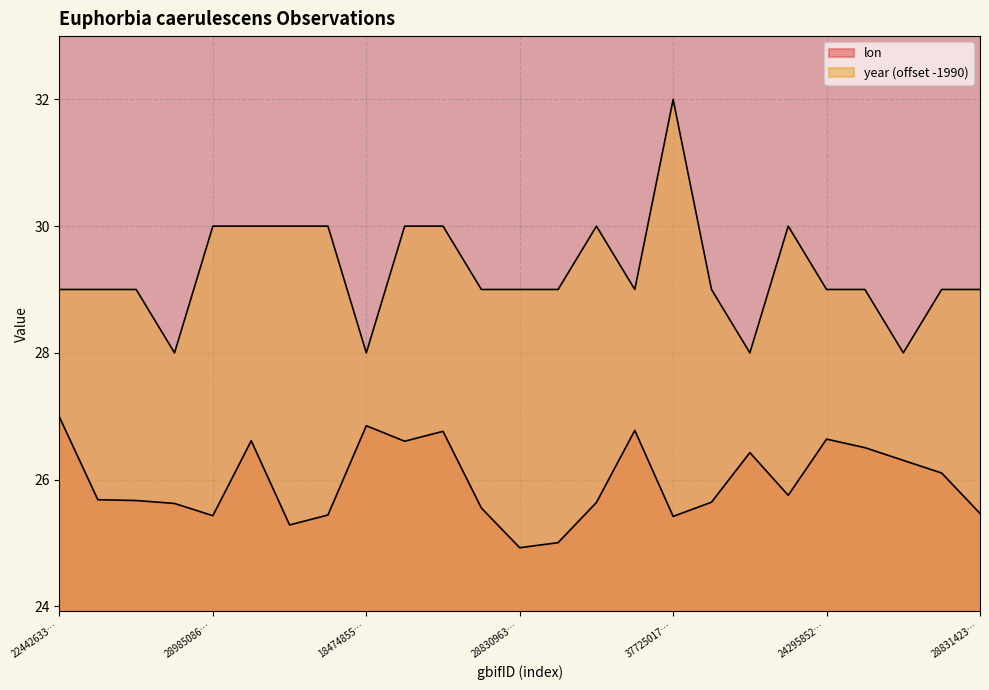

What is the difference between the maximum and minimum values in the year series?

4.0